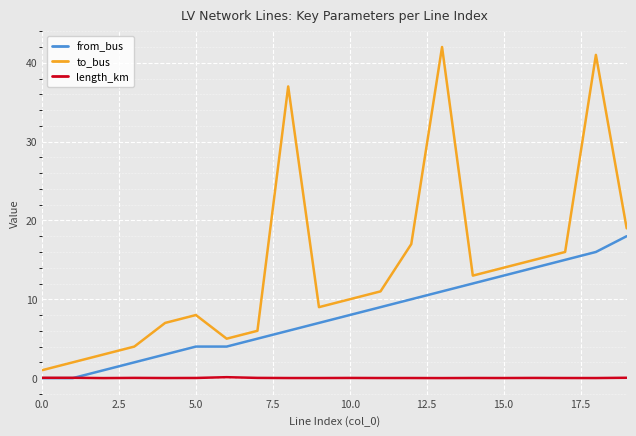

True or false: to_bus and from_bus intersect in this chart.

False